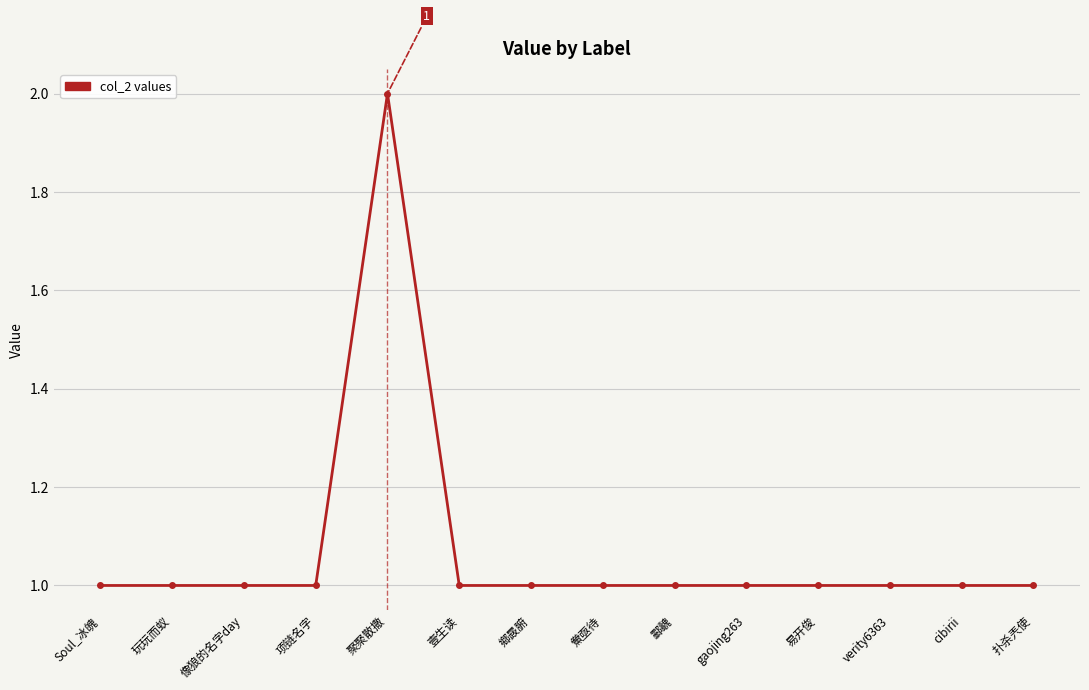

Is this an area chart (filled region under the line)?

No